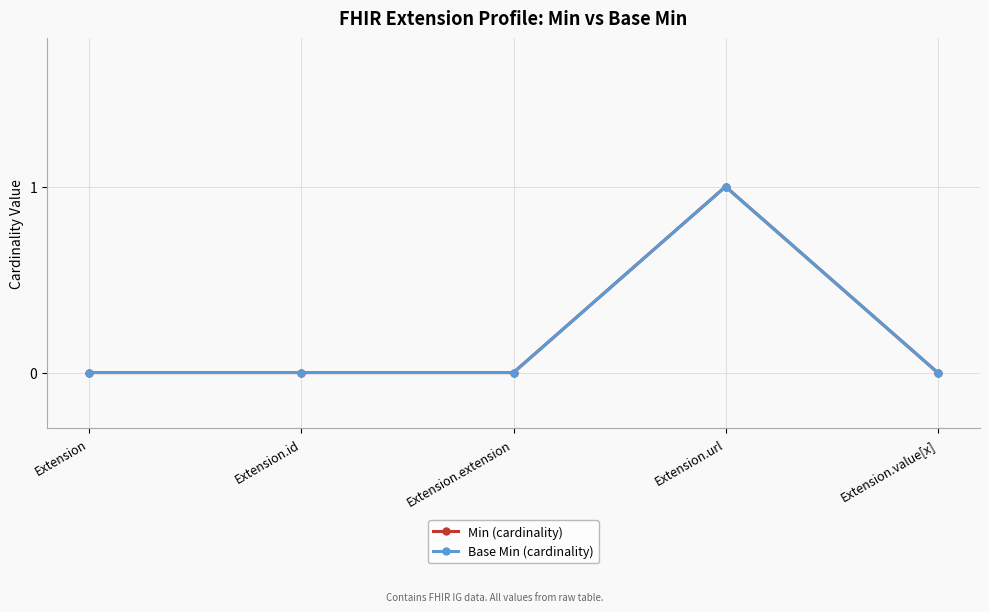

Which category has the lowest value in the Base Min (cardinality) series?

Extension